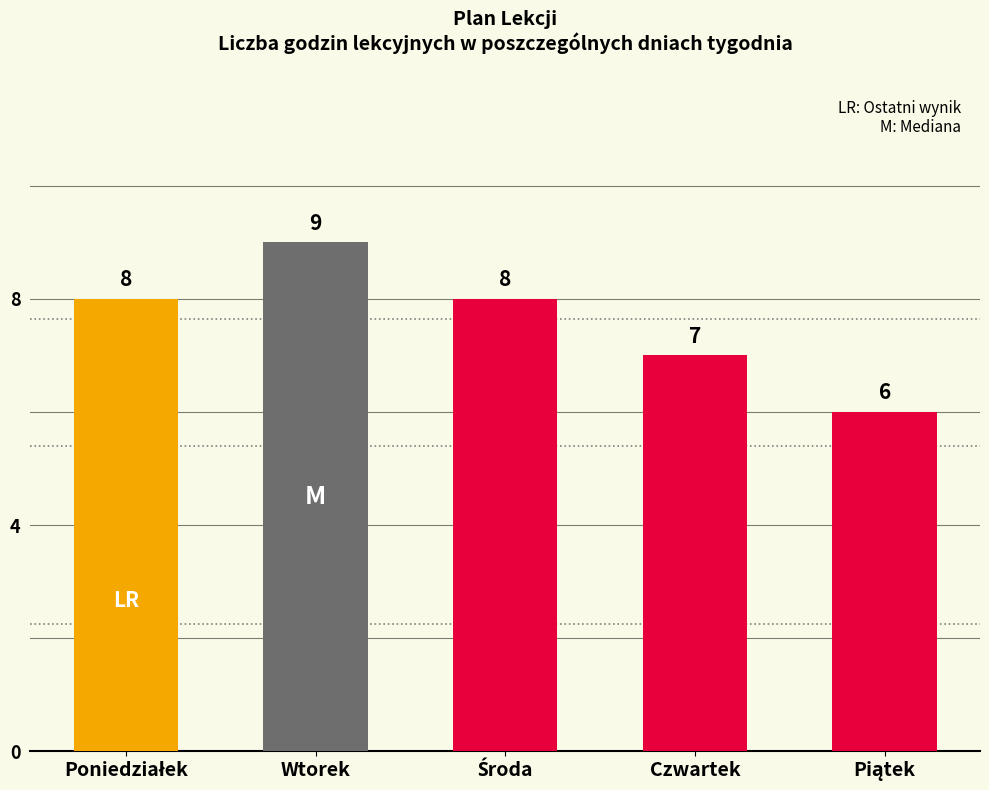

What is the value of the 4th bar from the left?

7